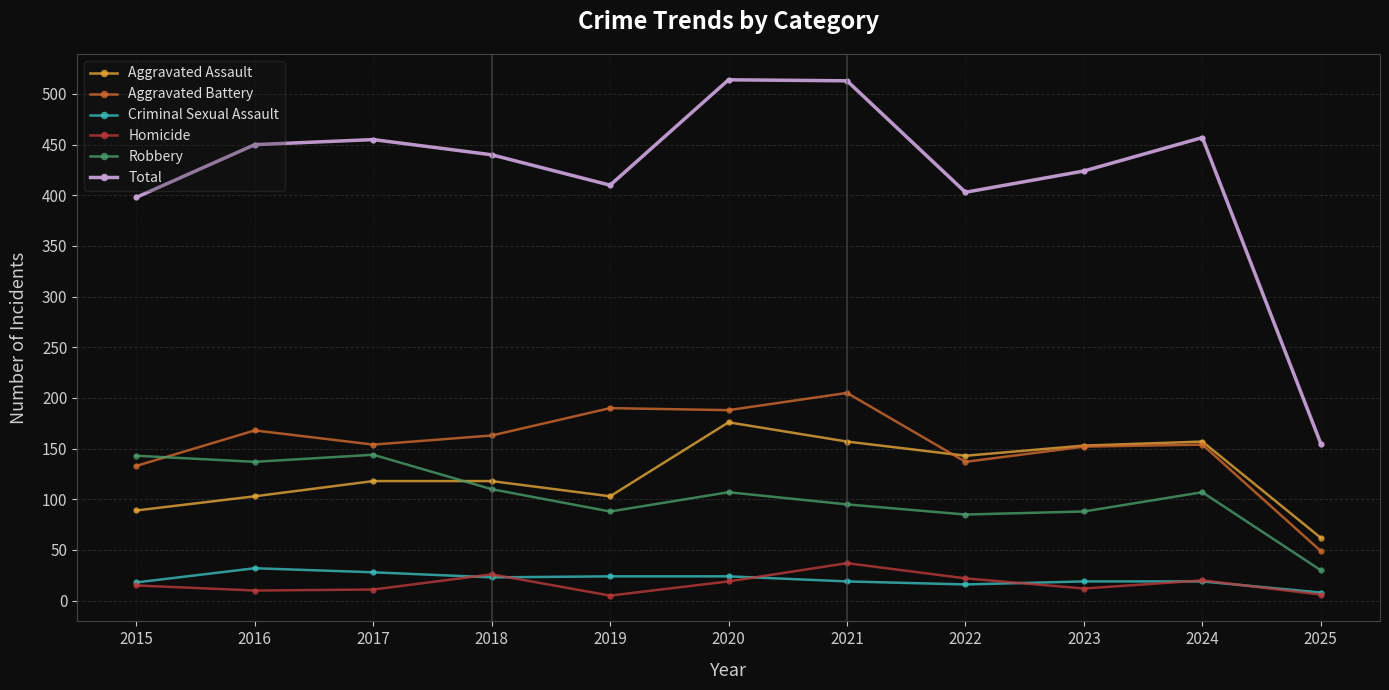

What is the average value of the Homicide series?

17